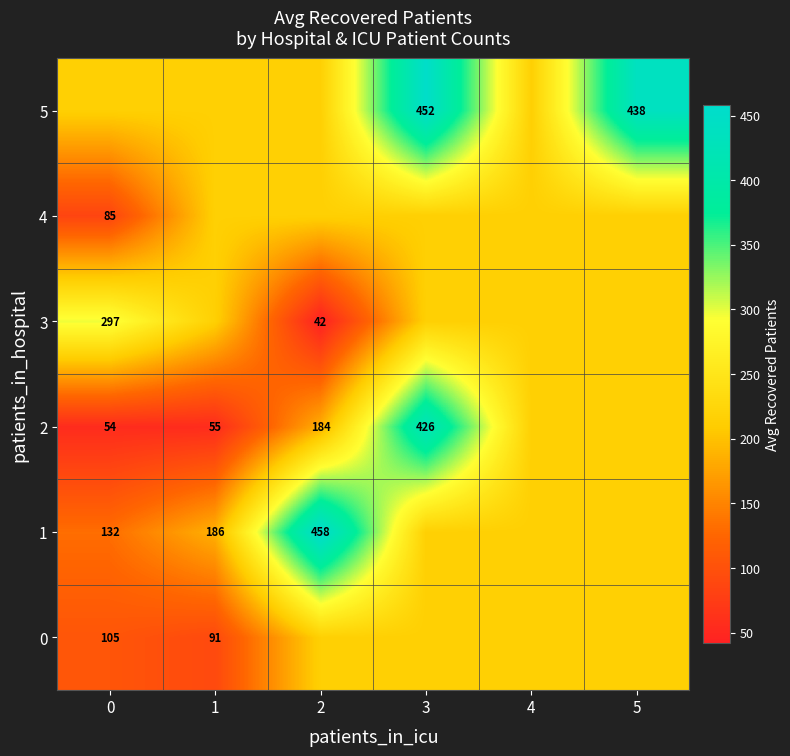

Which category has the highest value in the 5 series?

3